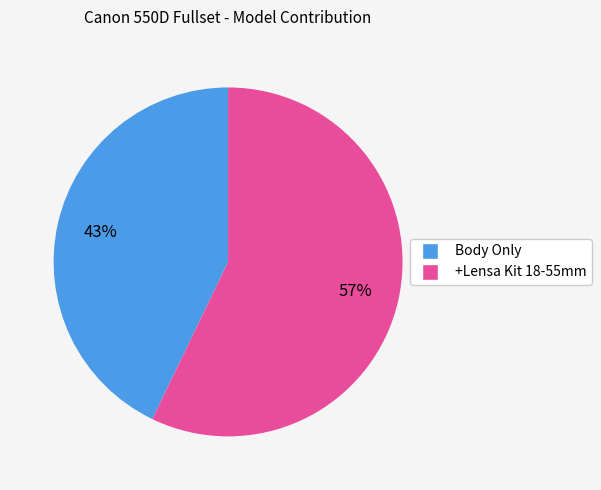

Combined, do Body Only and +Lensa Kit 18-55mm account for over 50%?

Yes